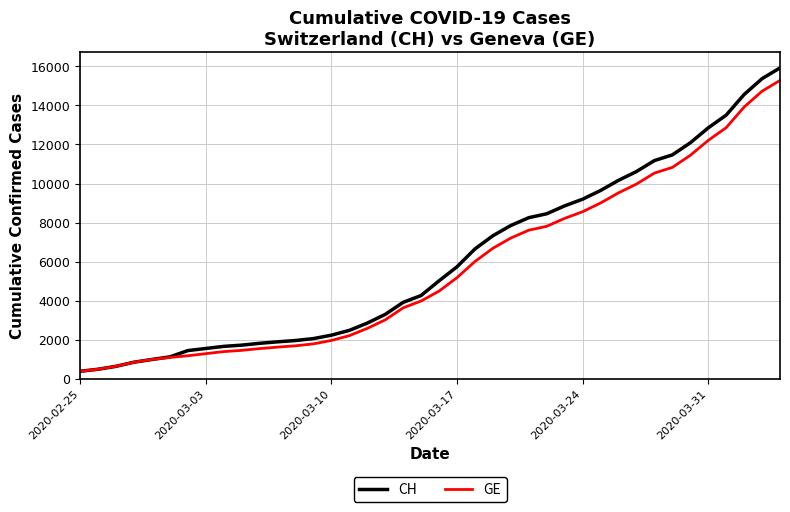

What is the minimum value shown in the chart?

375